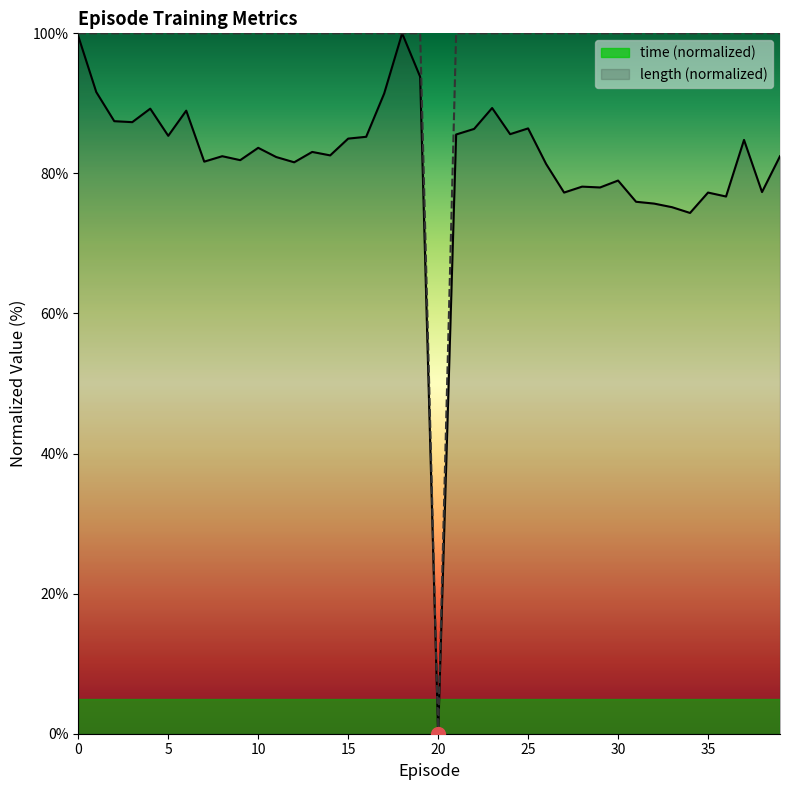

Rank the series at 22 from highest to lowest value.

length, time